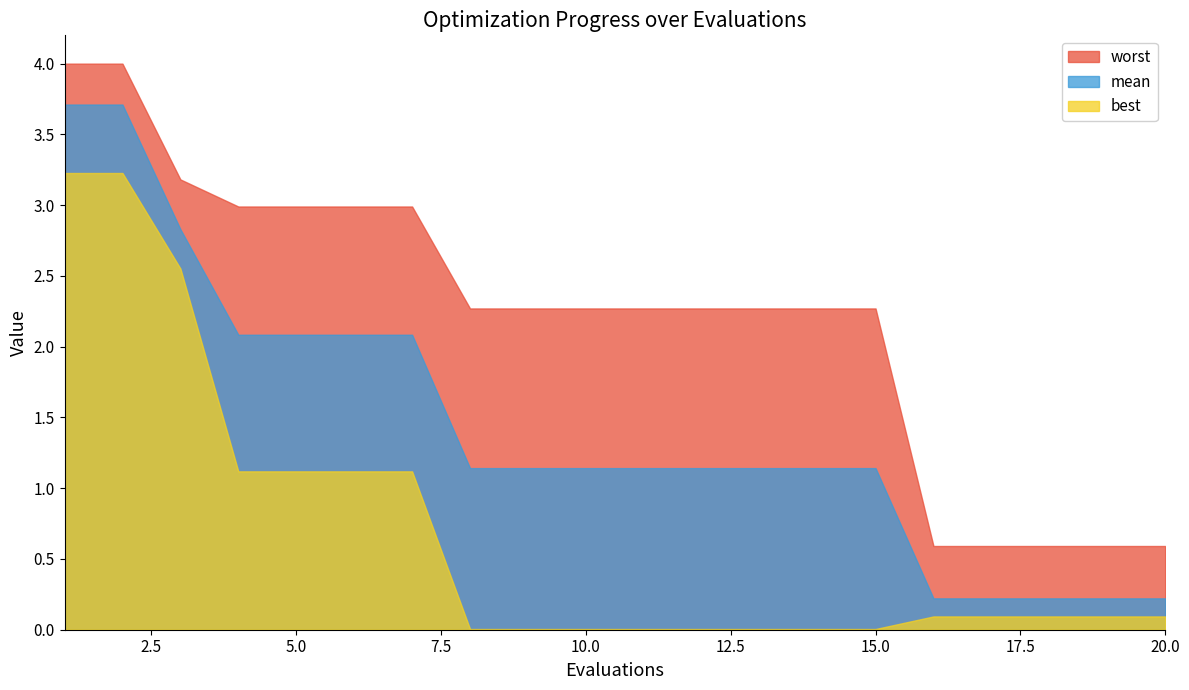

Reading left to right, what are all the values shown in this chart?

mean: 3.7	3.7	2.8	2.1	2.1	2.1	2.1	1.1	1.1	1.1	1.1	1.1	1.1	1.1	1.1	0.2	0.2	0.2	0.2	0.2
best: 3.2	3.2	2.6	1.1	1.1	1.1	1.1	0.0	0.0	0.0	0.0	0.0	0.0	0.0	0.0	0.1	0.1	0.1	0.1	0.1
worst: 4.0	4.0	3.2	3.0	3.0	3.0	3.0	2.3	2.3	2.3	2.3	2.3	2.3	2.3	2.3	0.6	0.6	0.6	0.6	0.6